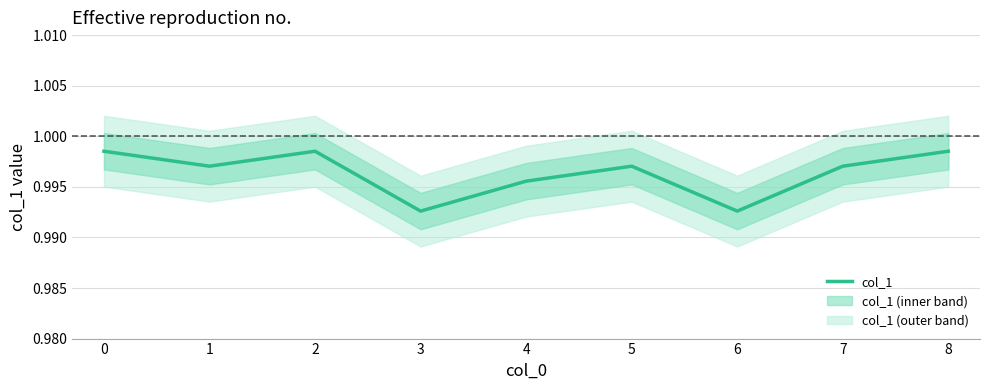

What is the sum of all values?

9.0